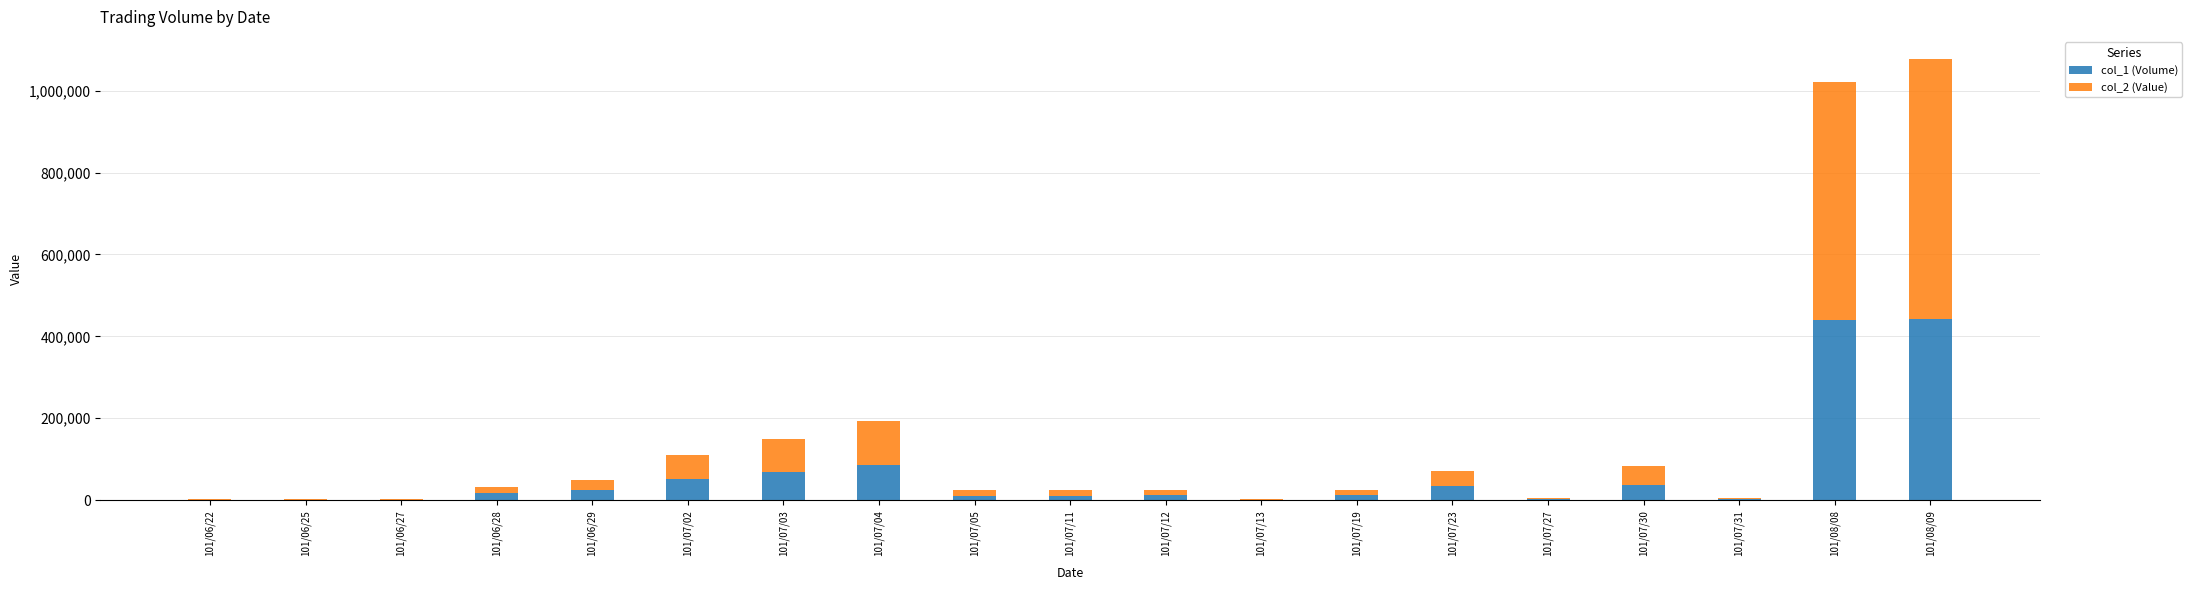

At which category is the sum across all series the highest?

101/08/09